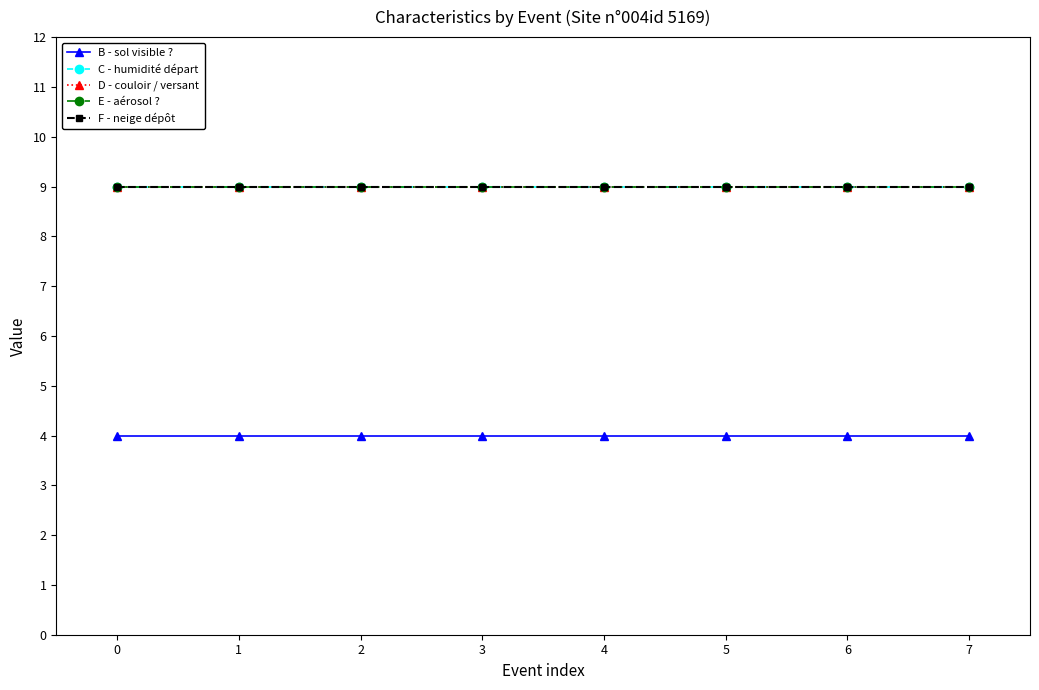

True or false: D - couloir / versant and F - neige dépôt intersect in this chart.

False